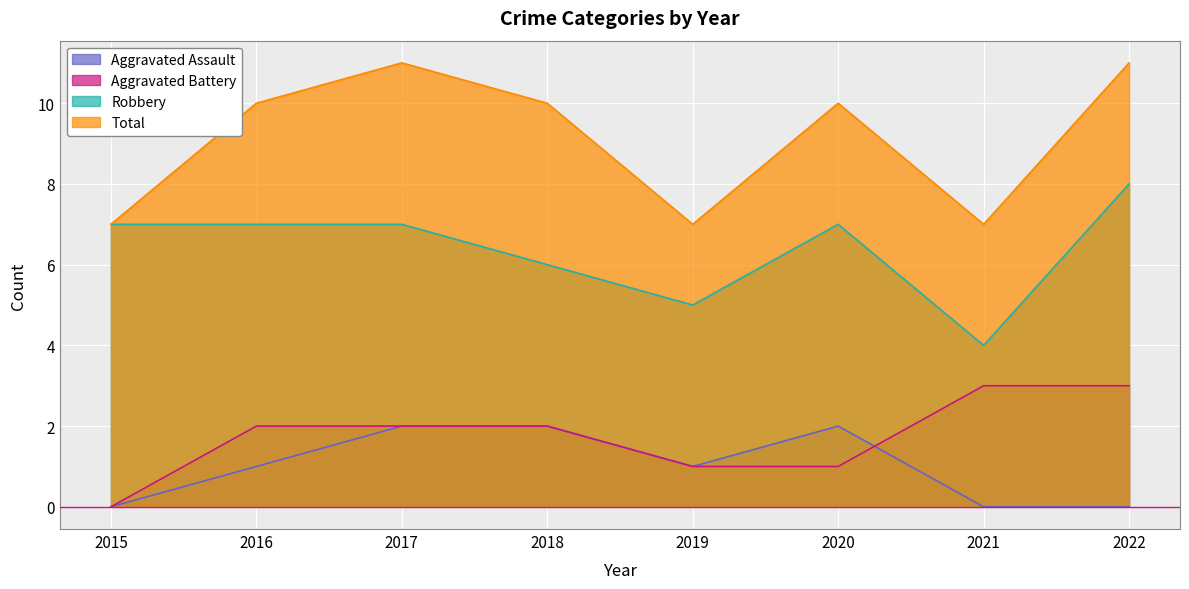

What is the difference between the highest and lowest values at 2019?

6